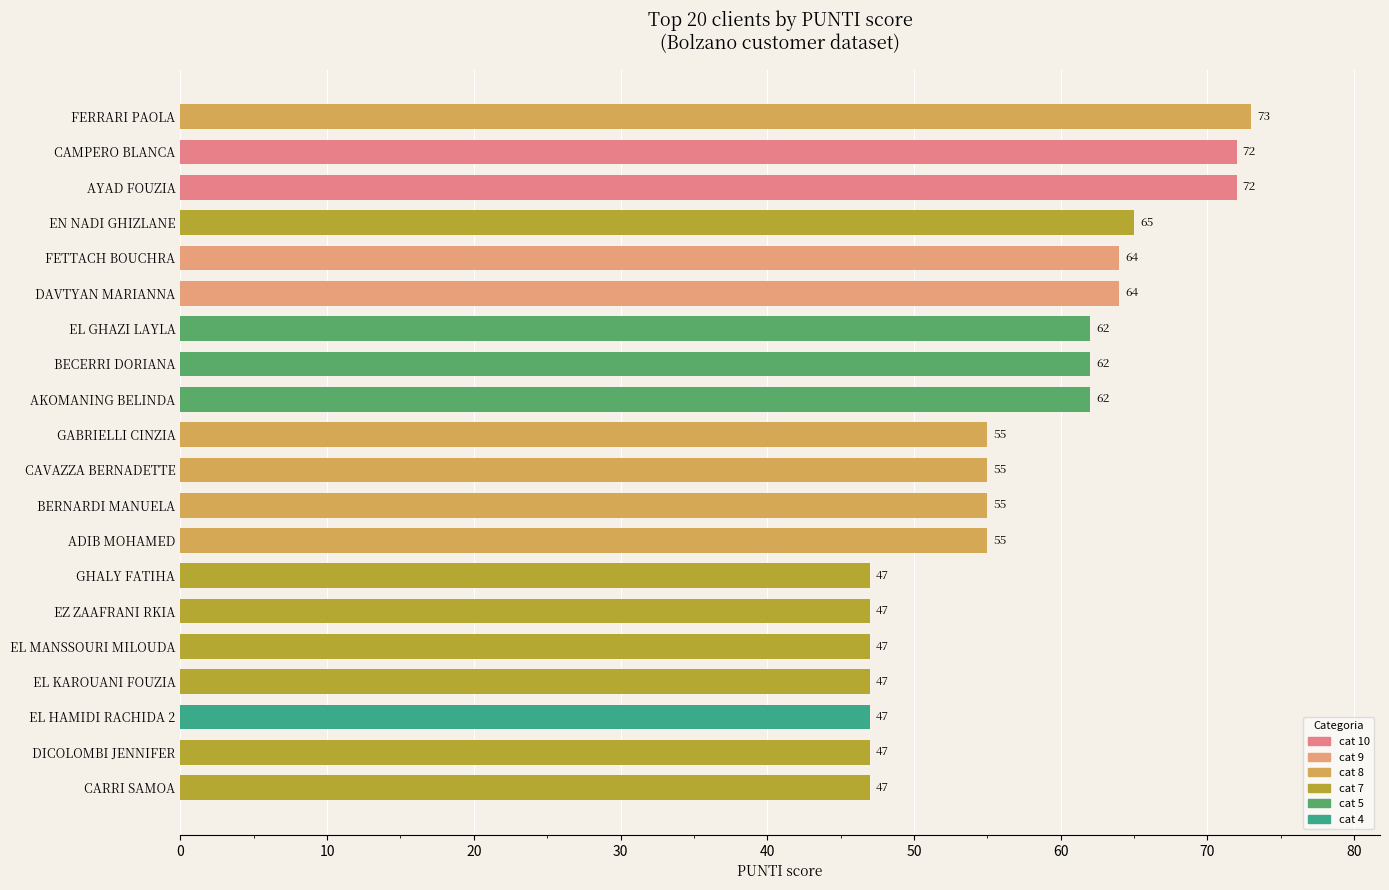

Is it true that the value at ADIB MOHAMED is 55?

True